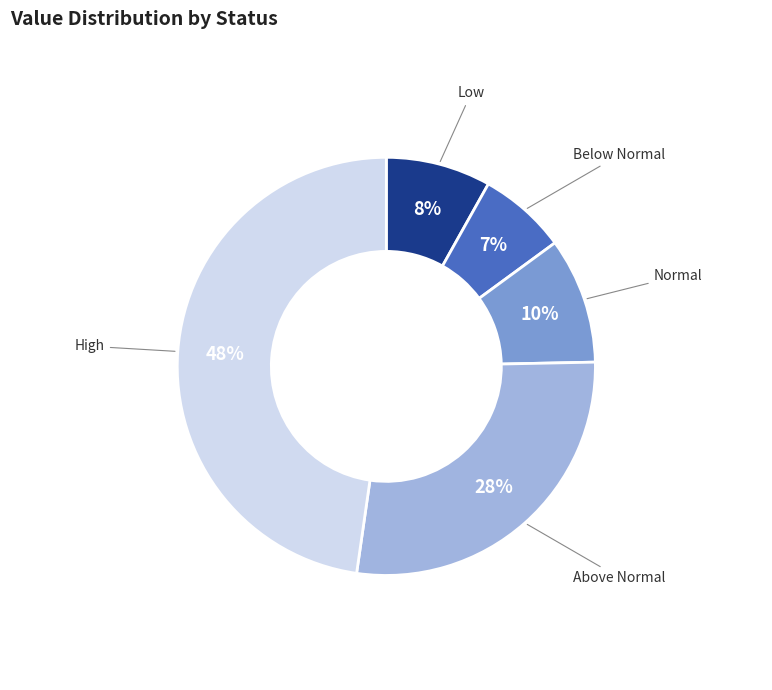

How many slices are in this pie chart?

5